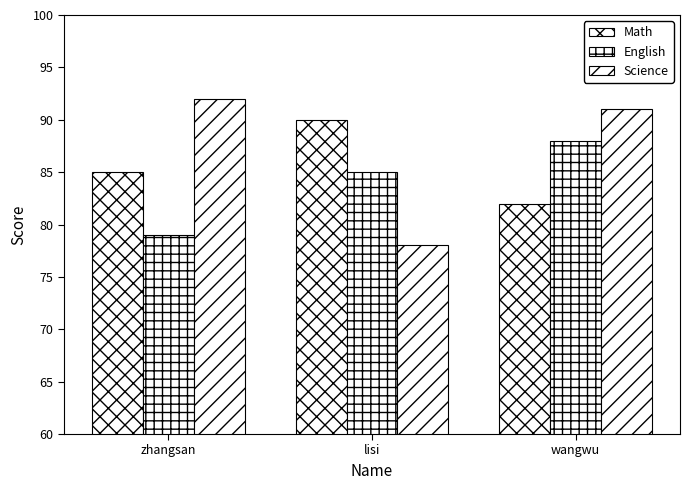

What is the average value of the English series?

84